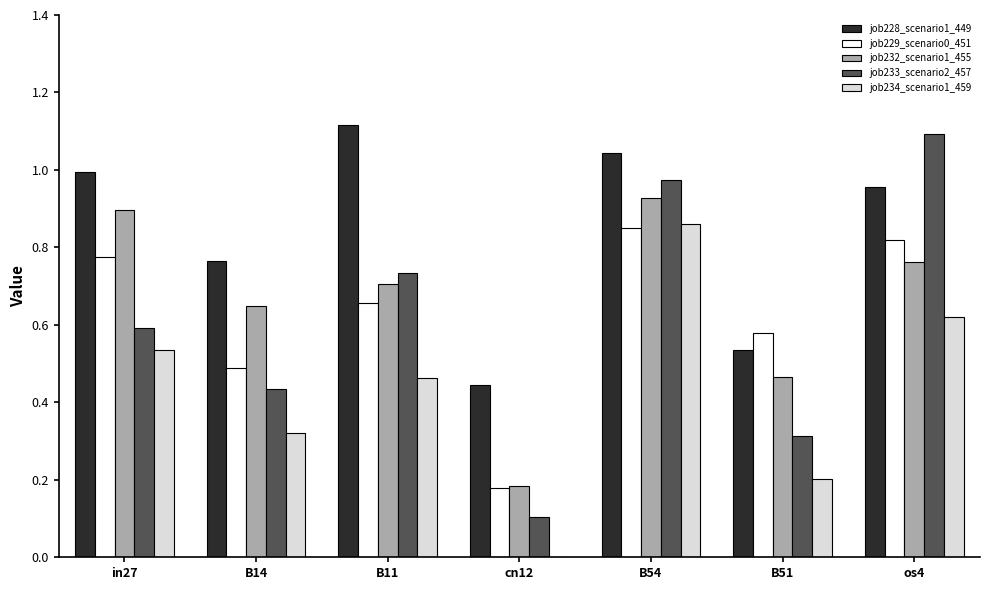

Are the bars grouped side by side (vs. stacked)?

Yes